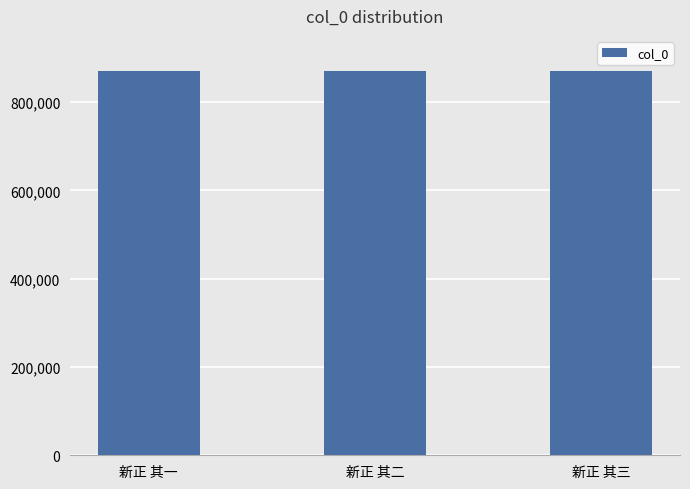

What is the minimum value shown in the chart?

870978